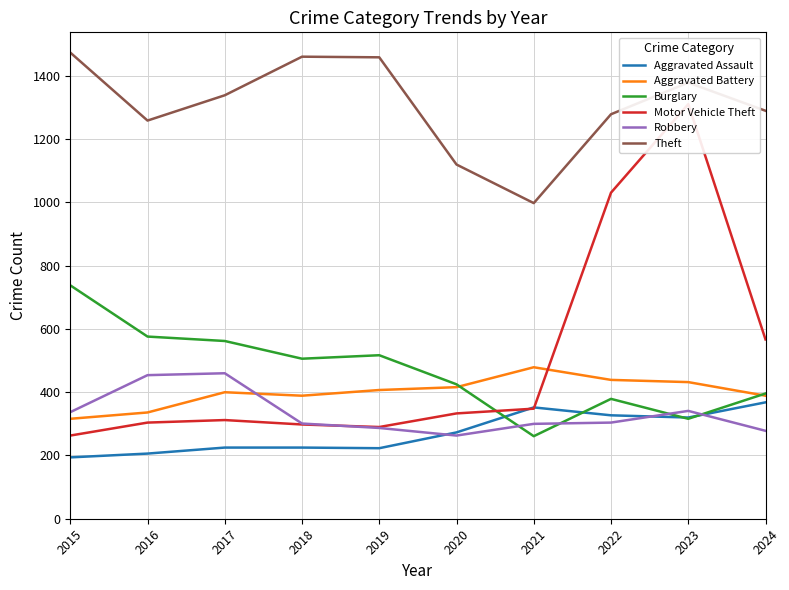

At which category does Motor Vehicle Theft reach its first local peak?

2017